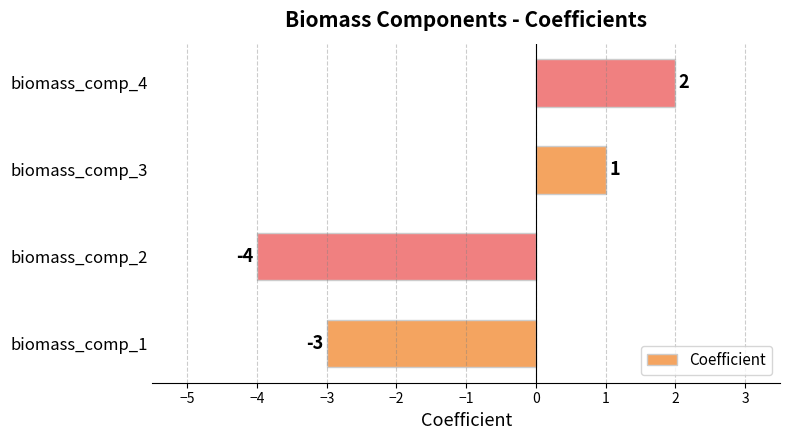

List the labels in order of value, smallest first.

biomass_comp_2, biomass_comp_1, biomass_comp_3, biomass_comp_4